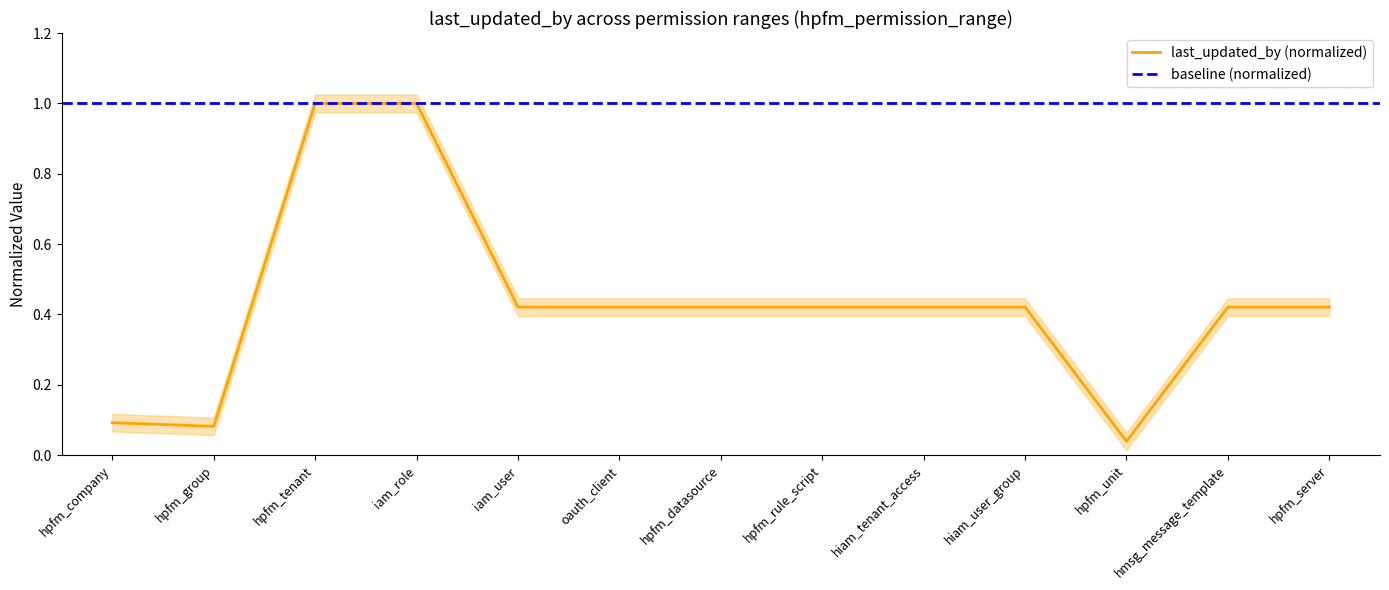

Rank the categories by value from lowest to highest.

hpfm_unit, hpfm_group, hpfm_company, iam_user, oauth_client, hpfm_datasource, hpfm_rule_script, hiam_tenant_access, hiam_user_group, hmsg_message_template, hpfm_server, hpfm_tenant, iam_role